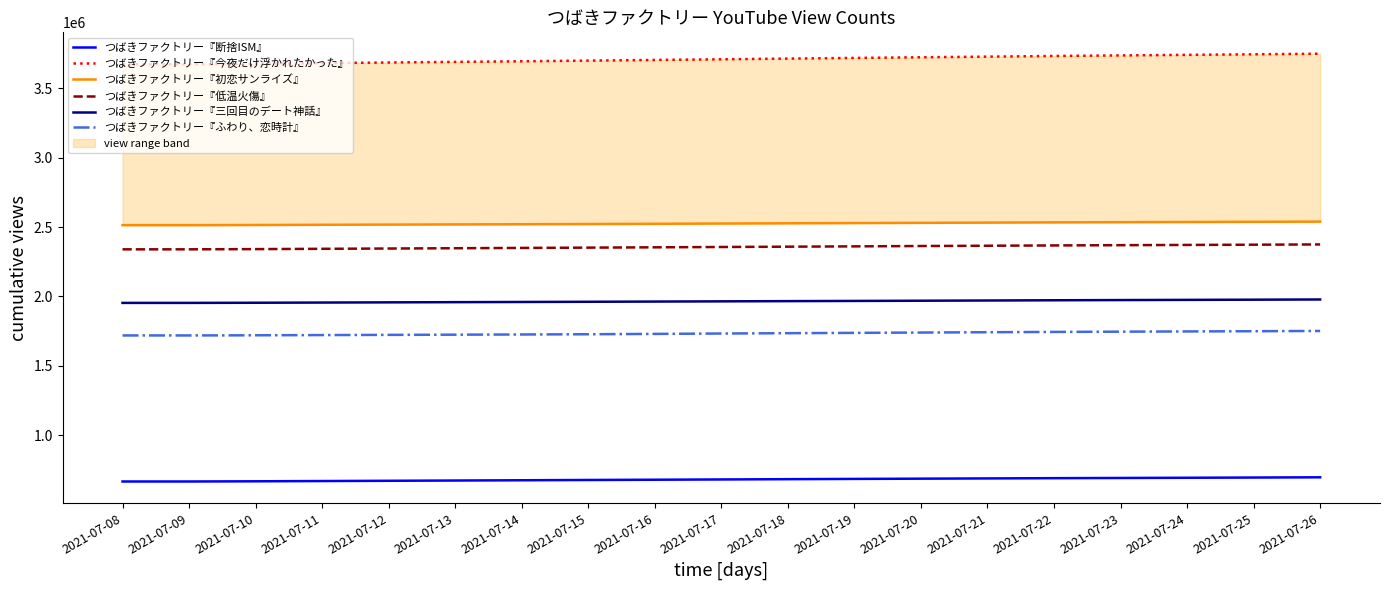

True or false: つばきファクトリー『初恋サンライズ』 and つばきファクトリー『断捨ISM』 cross at least once.

False